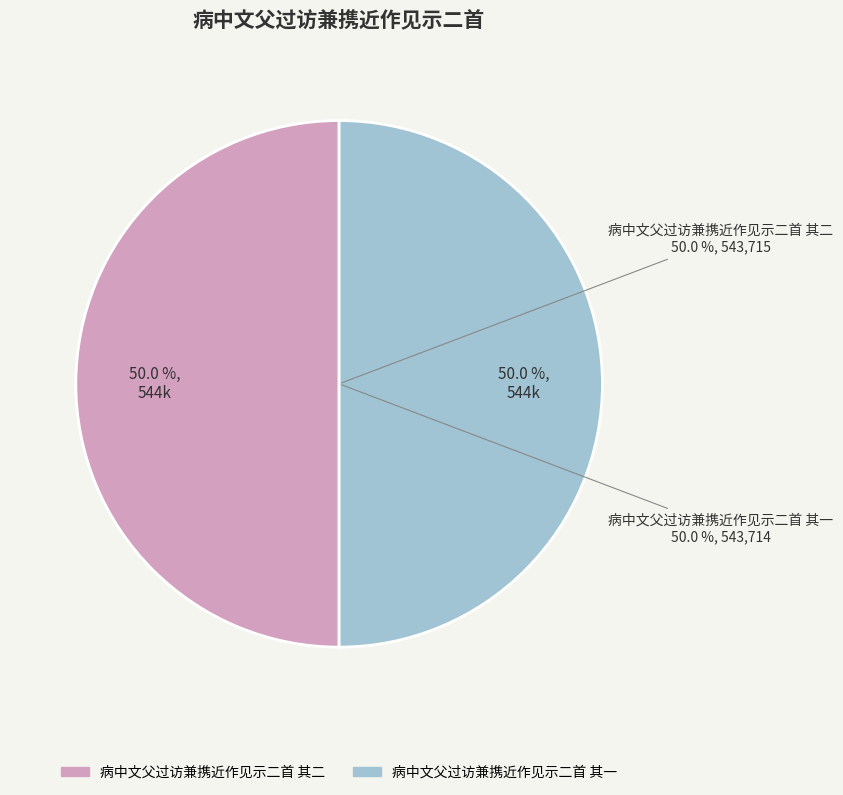

What is the ratio of the value at 病中文父过访兼携近作见示二首 其一 to the value at 病中文父过访兼携近作见示二首 其二?

1.0